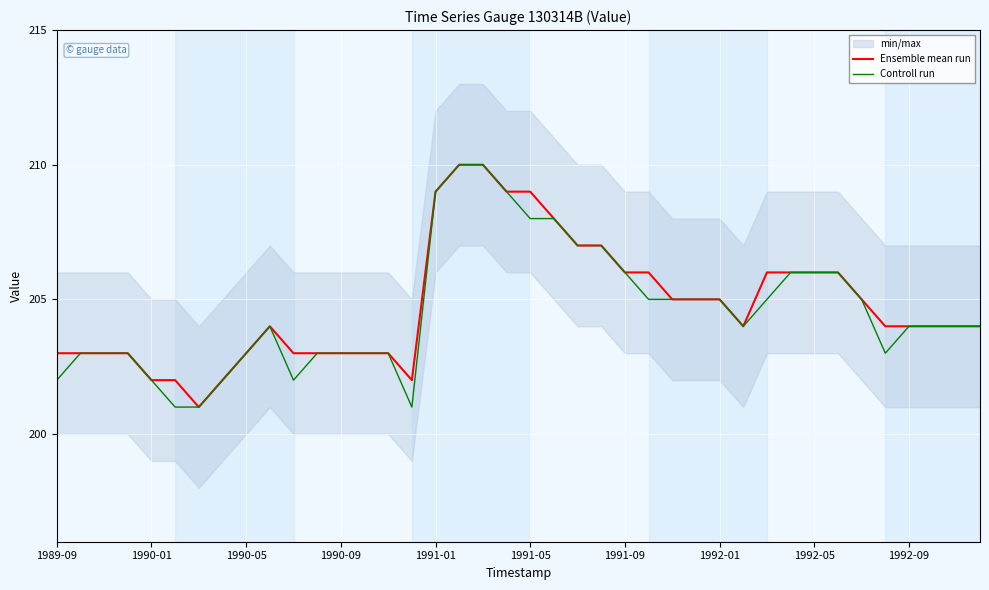

True or false: Ensemble mean run has a value of 299 at 1991-01.

False